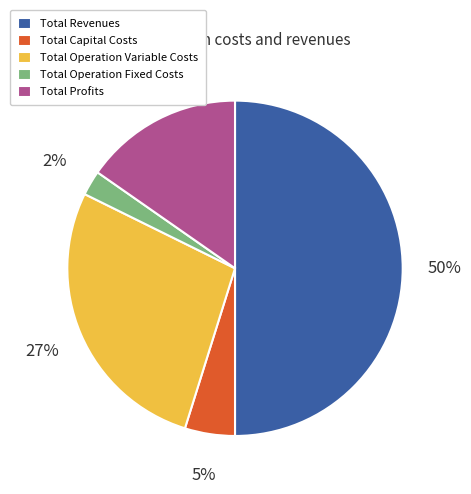

Does Total Capital Costs represent more than half of the total?

No